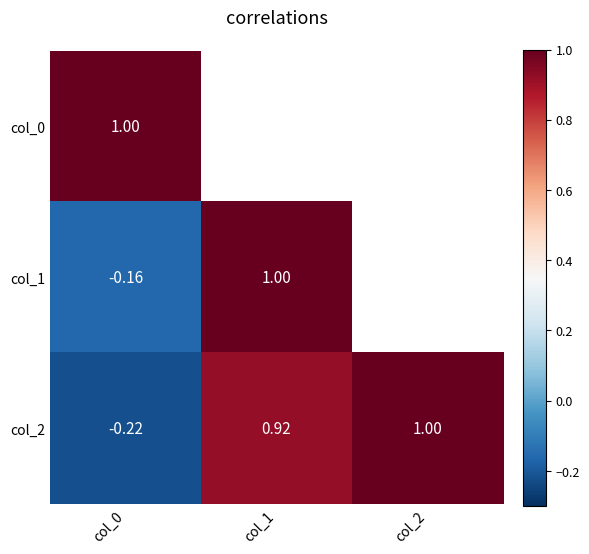

Is it true that col_0 equals 1.0 at col_0?

True